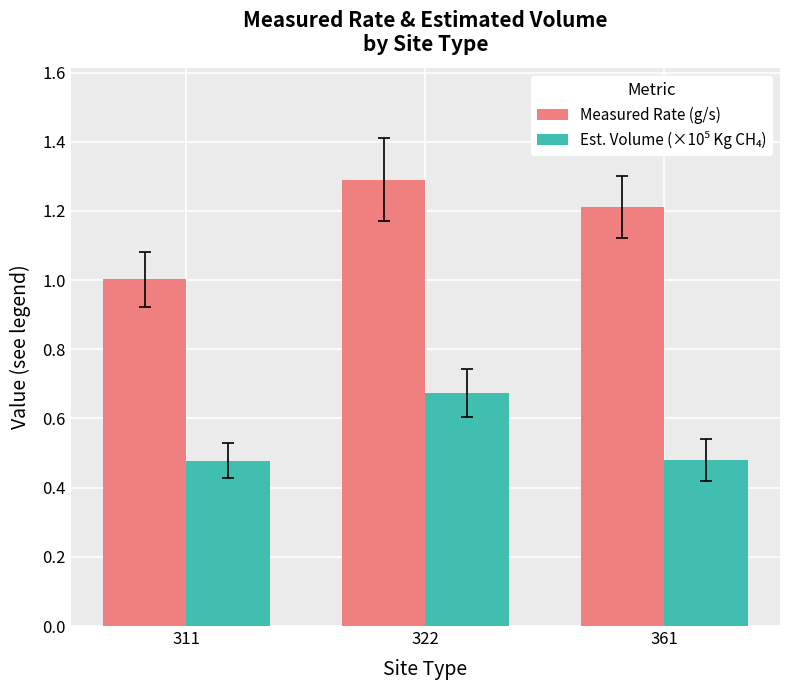

How many groups of bars are there?

3